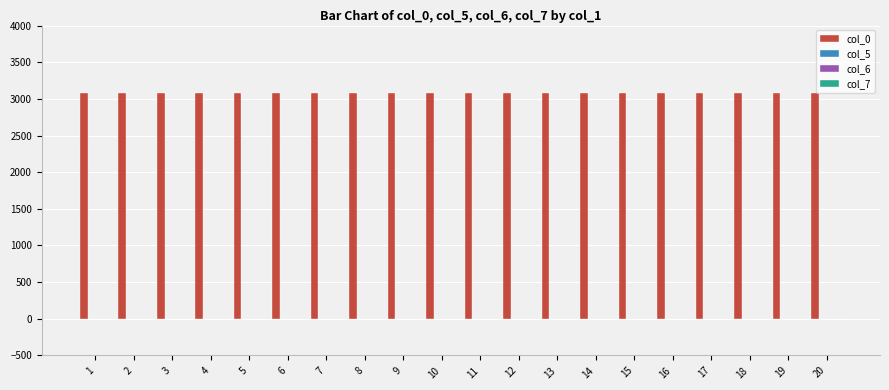

Rank the series by their maximum value, from highest to lowest.

col_0, col_5, col_6, col_7